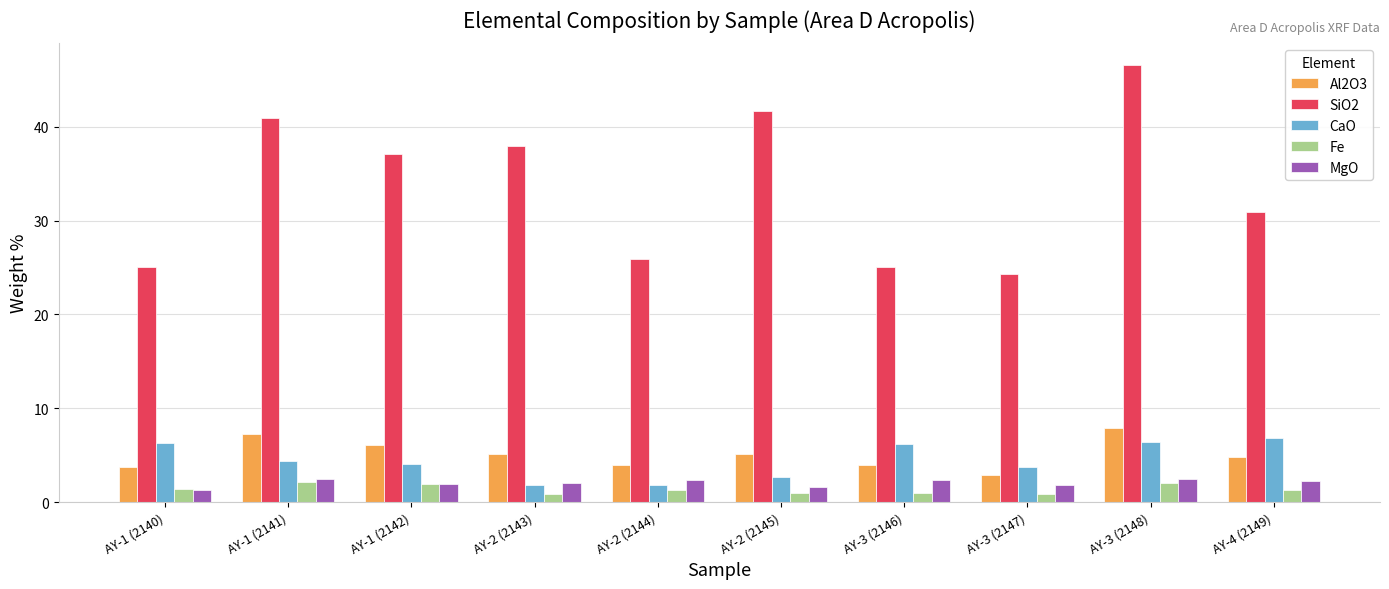

The value of Al2O3 at AY-1 (2140) is 3.7. True or false?

True